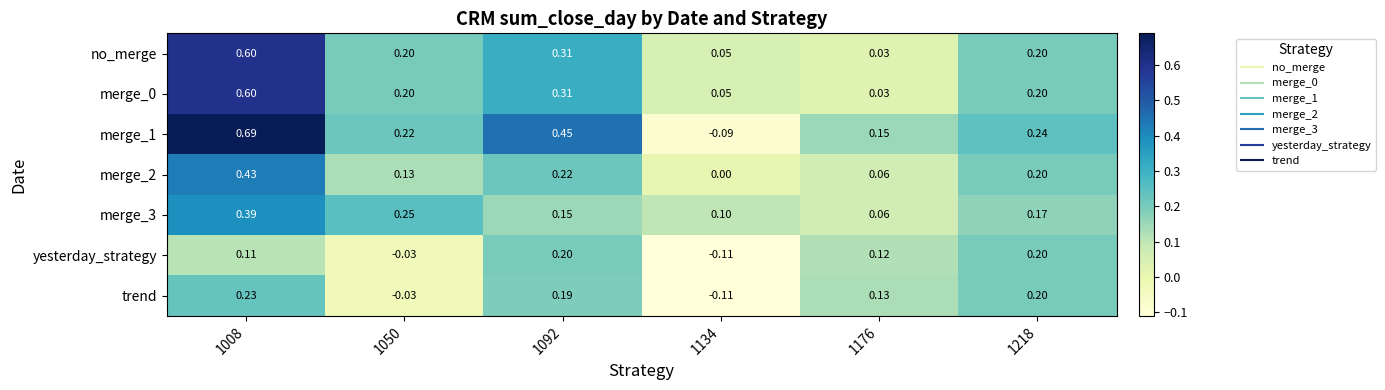

Is the value of yesterday_strategy at 1092 greater than the value of merge_3 at 1218?

Yes